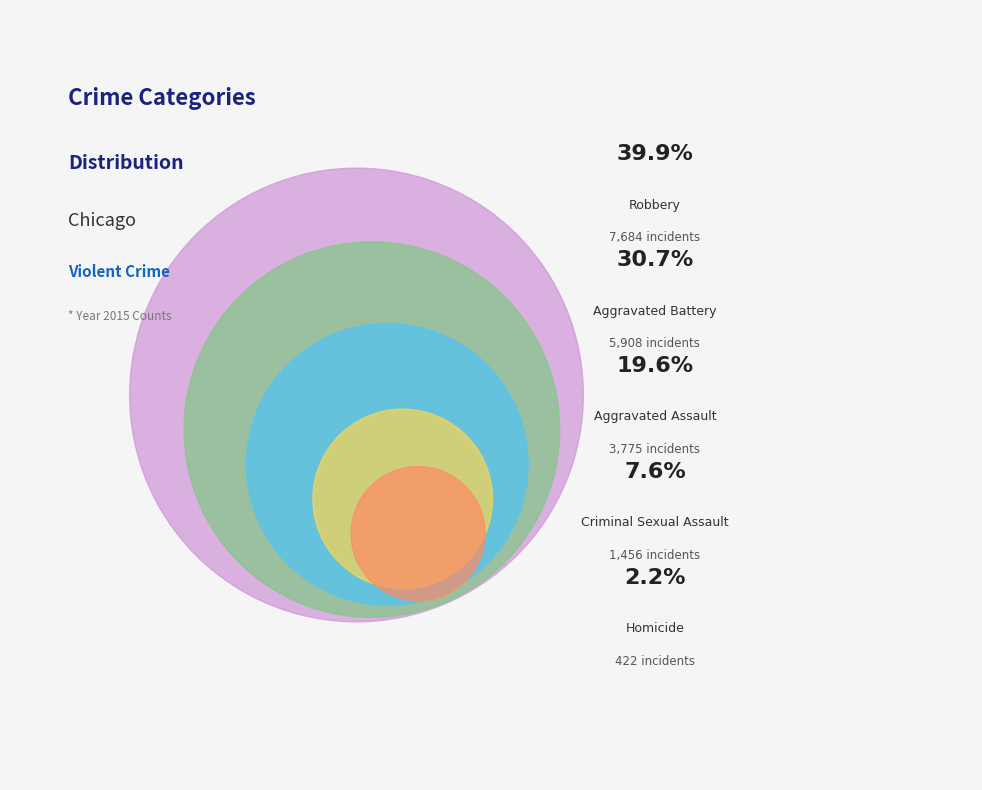

Is Aggravated Battery the majority of the pie?

No